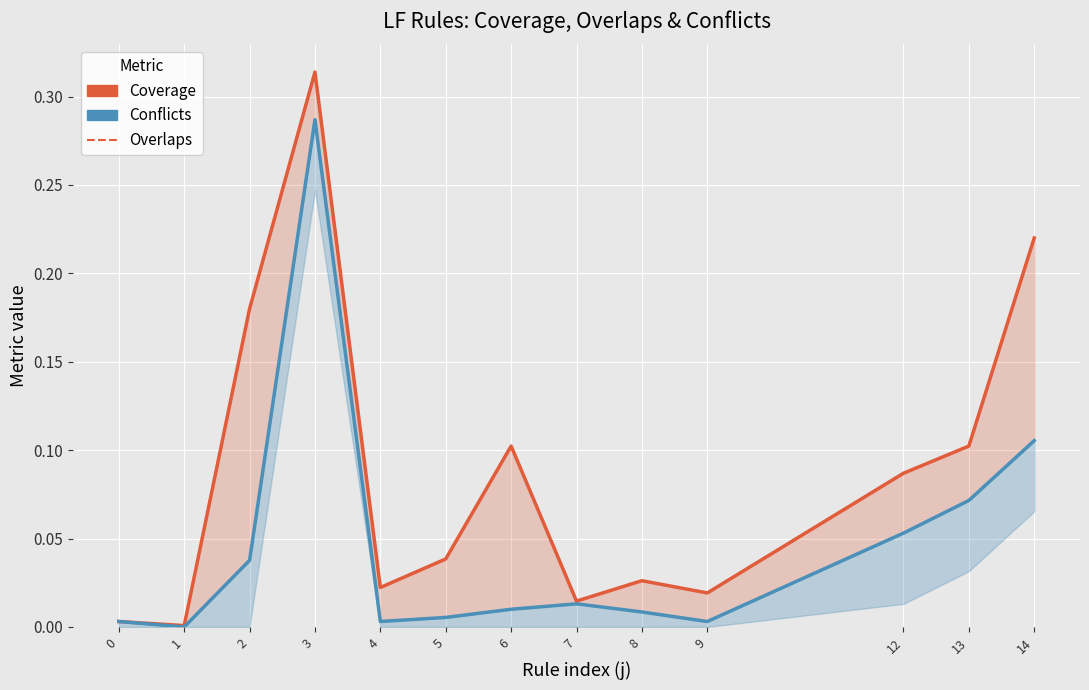

How many interior local peaks does the Conflicts series have?

2